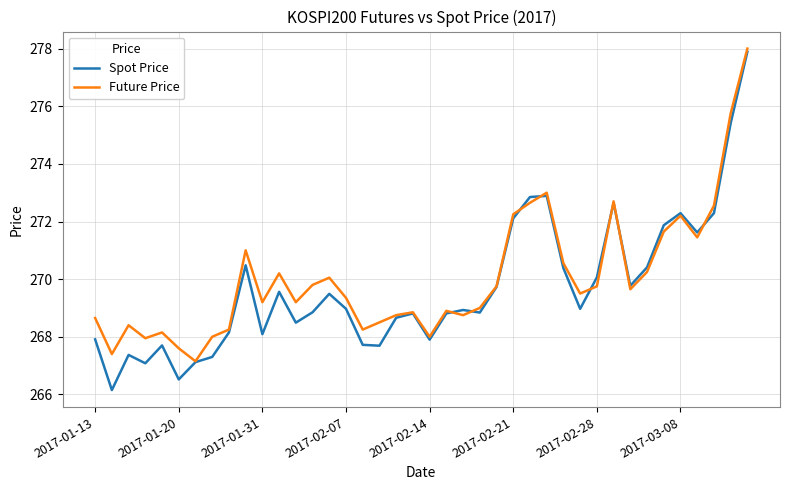

Which series has the largest range (max minus min)?

Spot Price